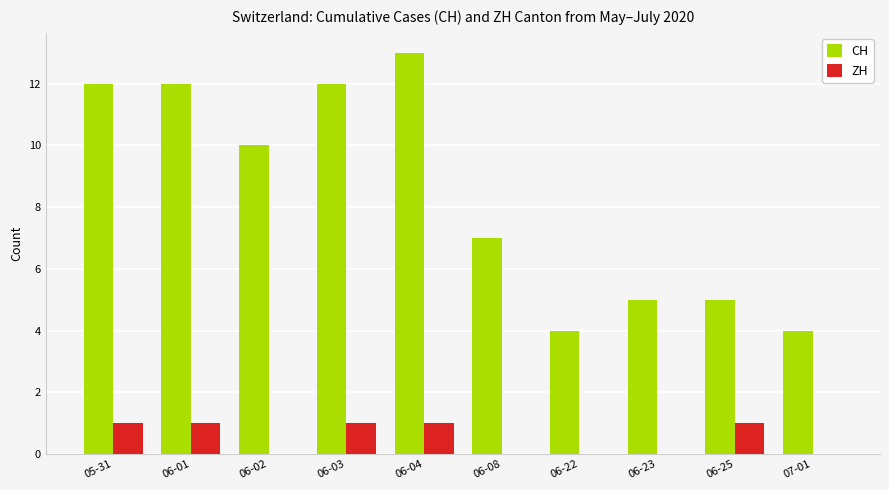

The CH series shows 12 at 06-08. True or false?

False